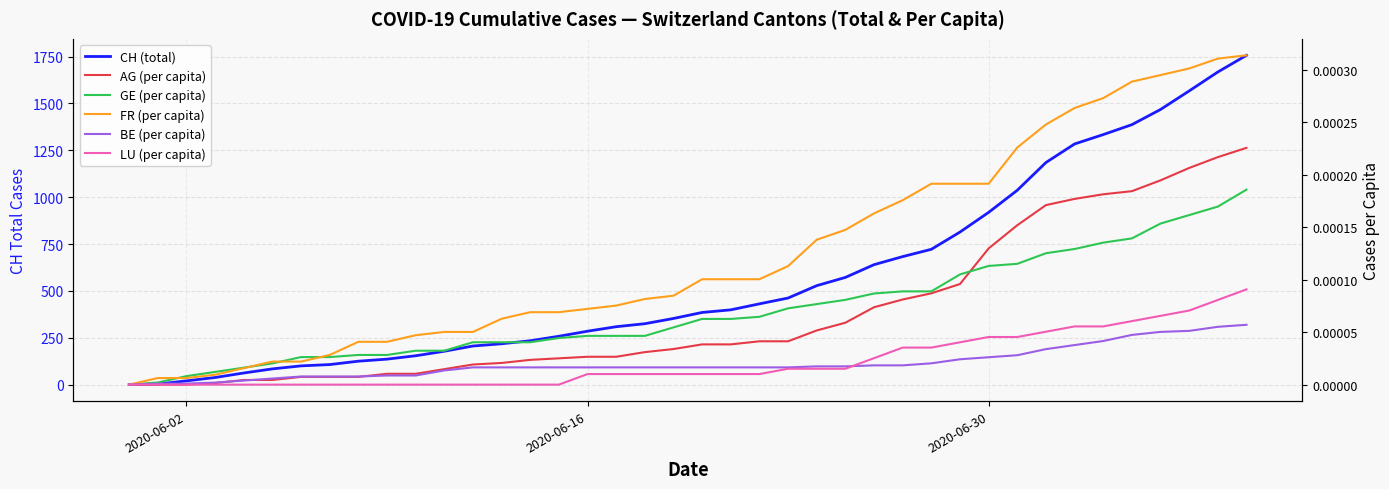

True or false: CH (total) has a value of 229.1 at 22.

False